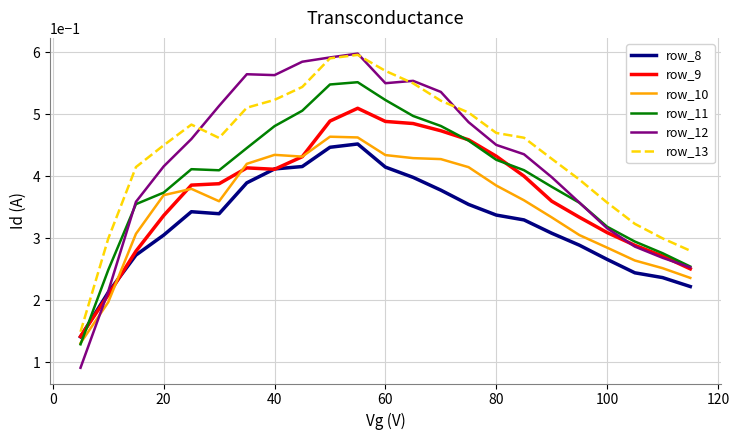

True or false: row_10 and row_13 intersect in this chart.

False